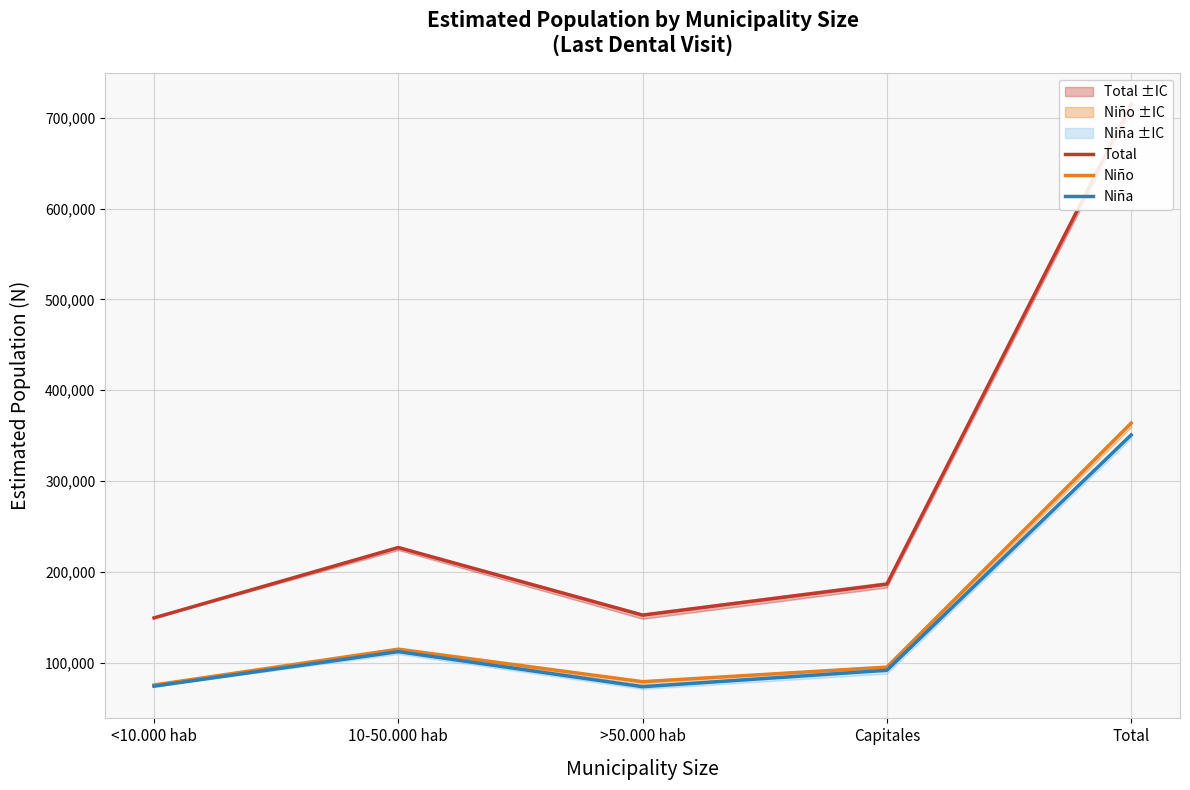

What is the value of the Niño point at the 2nd from the left?

114706